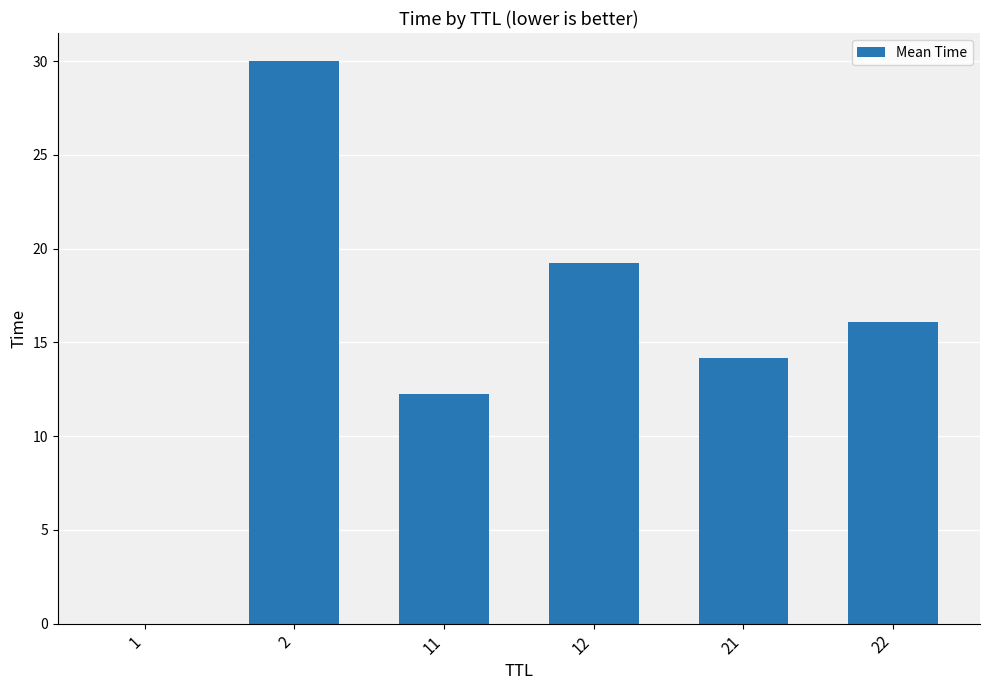

What is the approximate value at 12?

19.3